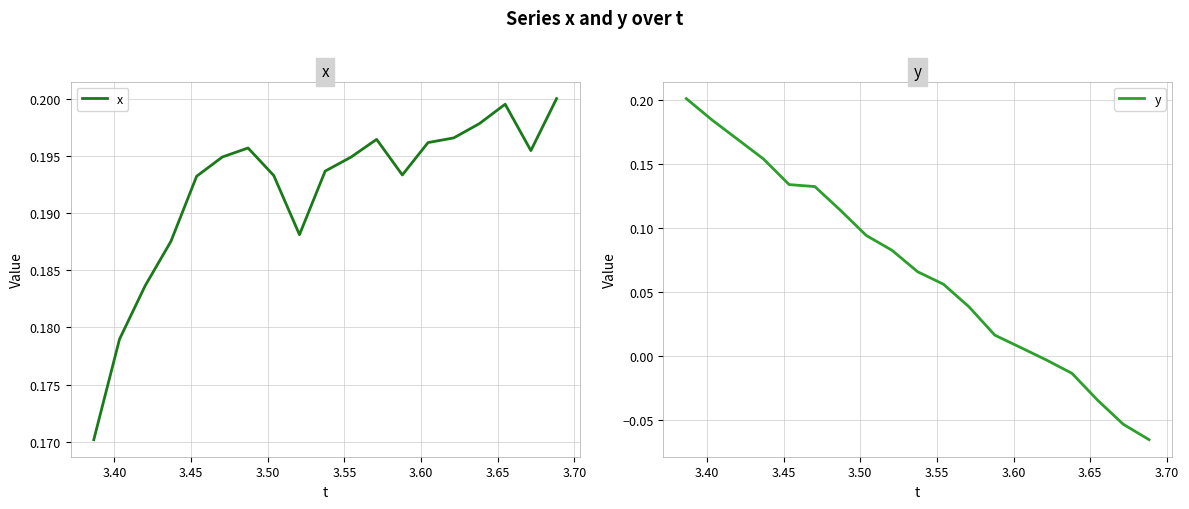

At how many categories does at least one series exceed 0?

19